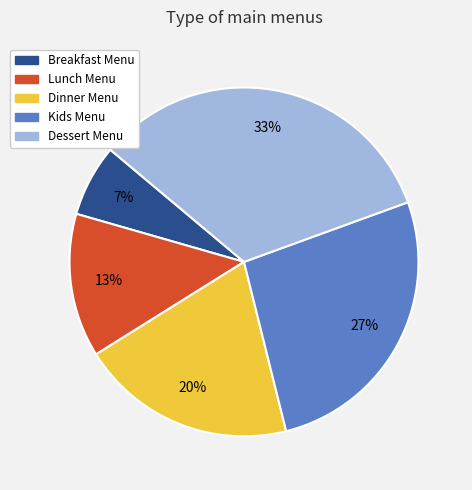

Between Breakfast Menu and Kids Menu, which is larger?

Kids Menu